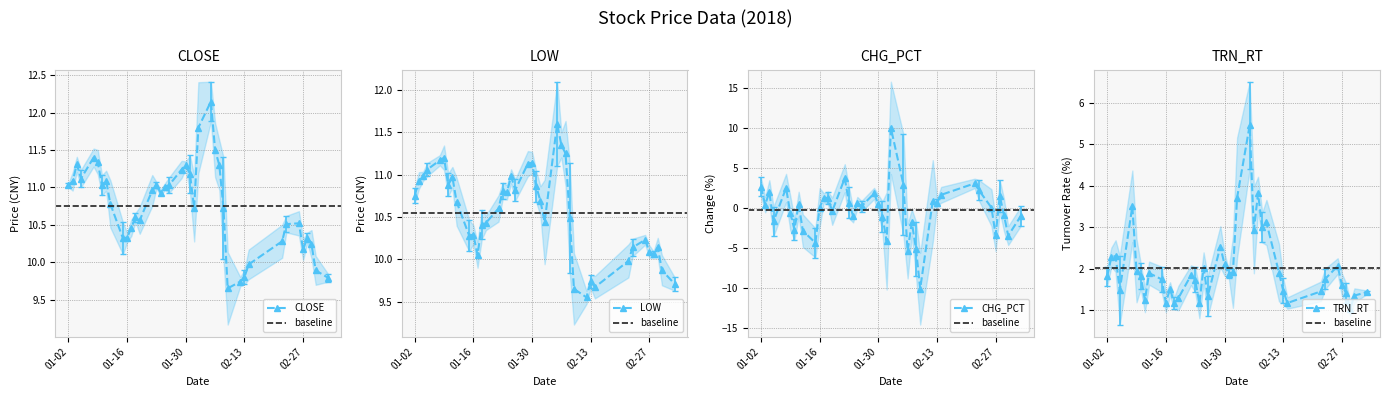

Reading left to right, extract all data points from this chart.

CLOSE: 11.0	11.1	11.3	11.1	11.4	11.3	11.0	11.1	10.8	10.3	10.3	10.5	10.6	10.6	11.0	11.0	10.9	11.0	11.0	11.2	11.3	11.2	10.7	11.8	12.2	11.5	11.3	10.7	9.7	9.7	9.8	10.0	10.3	10.5	10.5	10.2	10.3	10.2	9.9	9.8
LOW: 10.8	10.9	11.0	11.1	11.2	11.2	10.9	11.0	10.7	10.3	10.3	10.1	10.4	10.4	10.6	10.8	10.8	11.0	10.8	11.1	11.1	10.9	10.7	10.4	11.6	11.3	11.2	10.5	9.7	9.6	9.7	9.7	10.0	10.1	10.2	10.1	10.1	10.1	9.9	9.7
CHG_PCT: 2.7	0.4	2.0	-1.6	2.5	-0.6	-2.6	0.5	-2.8	-4.3	0.1	1.3	1.3	-0.4	3.8	0.7	-1.0	0.7	0.3	1.9	0.5	-1.0	-4.1	10.0	3.0	-5.3	-1.8	-5.1	-10.0	0.9	0.7	1.7	3.1	2.3	0.1	-3.3	1.5	-0.8	-3.4	-1.0
TRN_RT: 1.8	2.3	2.3	1.5	3.5	1.9	1.8	1.2	1.9	1.7	1.2	1.5	1.2	1.3	1.8	1.7	1.2	2.0	1.3	2.5	2.1	1.9	1.9	3.7	5.5	2.9	3.8	3.0	3.1	1.9	1.5	1.2	1.4	1.8	2.1	1.6	1.4	1.0	1.4	1.4